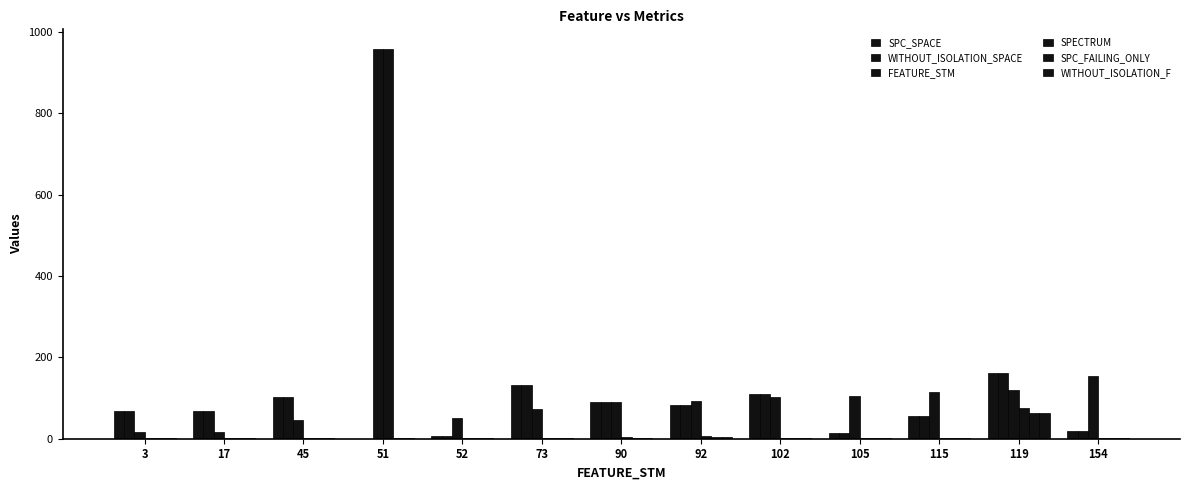

Reading right to left, list all the values displayed in this chart.

SPC_SPACE: 154=18	119=162	115=57	105=13	102=109	92=84	90=90	73=131	52=7	51=0	45=102	17=68	3=68
WITHOUT_ISOLATION_SPACE: 154=18	119=162	115=57	105=13	102=109	92=84	90=90	73=131	52=7	51=0	45=102	17=68	3=68
FEATURE_STM: 154=154	119=119	115=115	105=105	102=102	92=92	90=90	73=73	52=52	51=958	45=45	17=17	3=17
SPECTRUM: 154=2	119=76	115=1	105=2	102=2	92=6	90=4	73=3	52=1	51=958	45=2	17=2	3=2
SPC_FAILING_ONLY: 154=1	119=64	115=2	105=2	102=2	92=5	90=3	73=3	52=1	51=1	45=2	17=1	3=1
WITHOUT_ISOLATION_F: 154=1	119=64	115=2	105=2	102=2	92=5	90=3	73=3	52=1	51=1	45=2	17=1	3=1